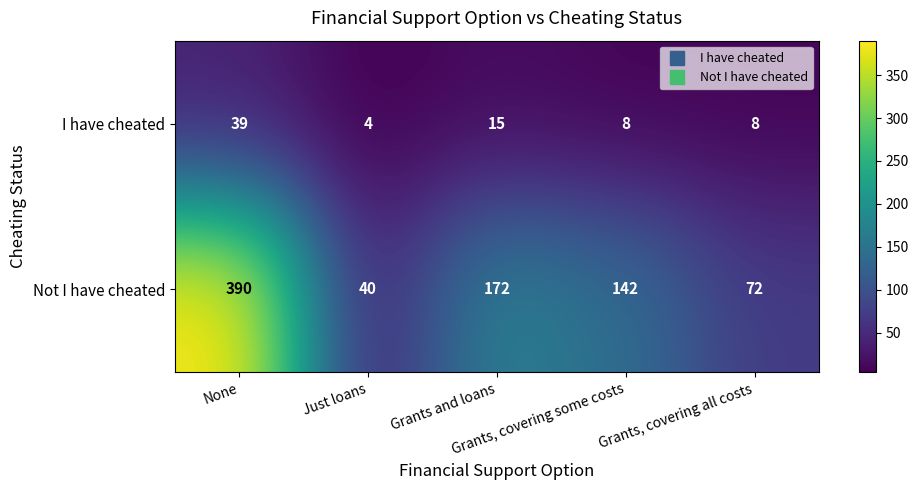

What is the minimum value shown in the chart?

4